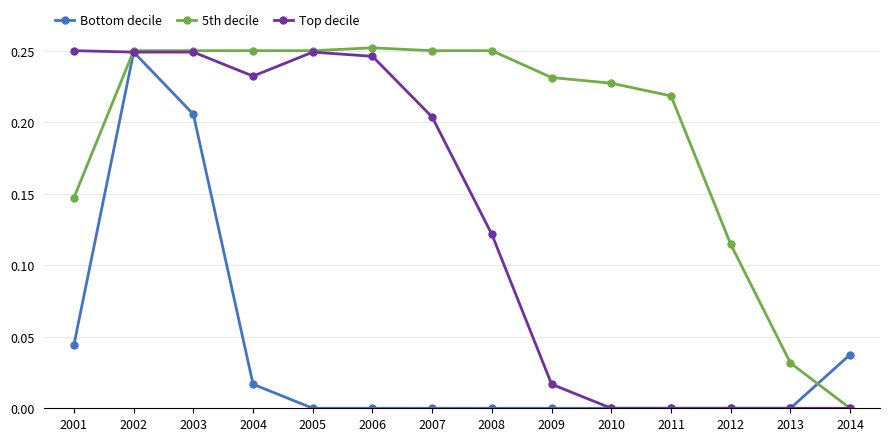

True or false: Top decile has a value of 0.1 at 2007.

False